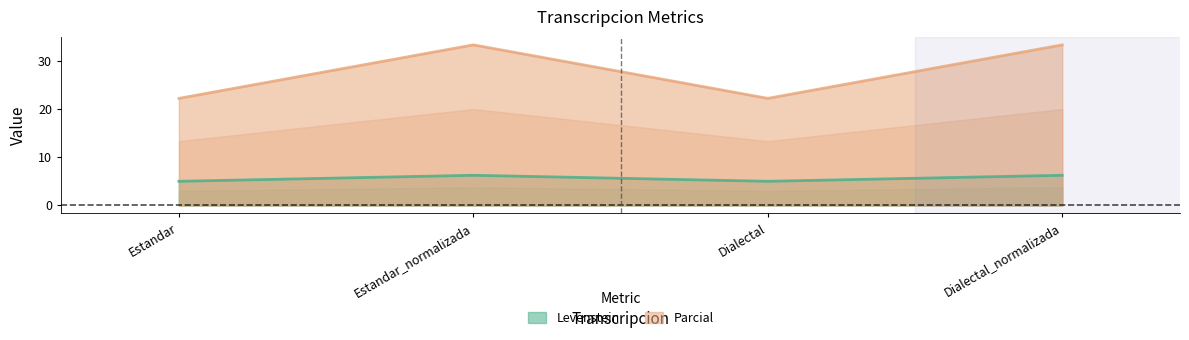

Where does the Levenstein series first go above 6?

Estandar_normalizada